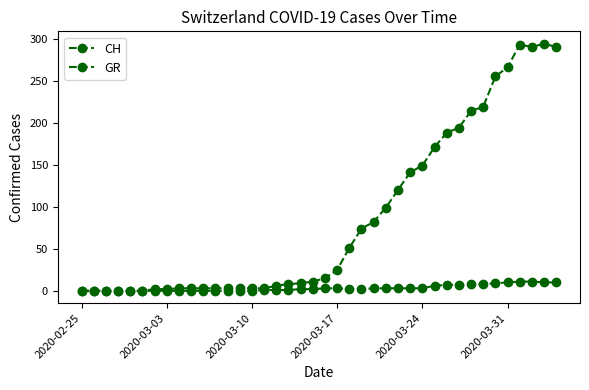

Which series has the largest range (max minus min)?

CH